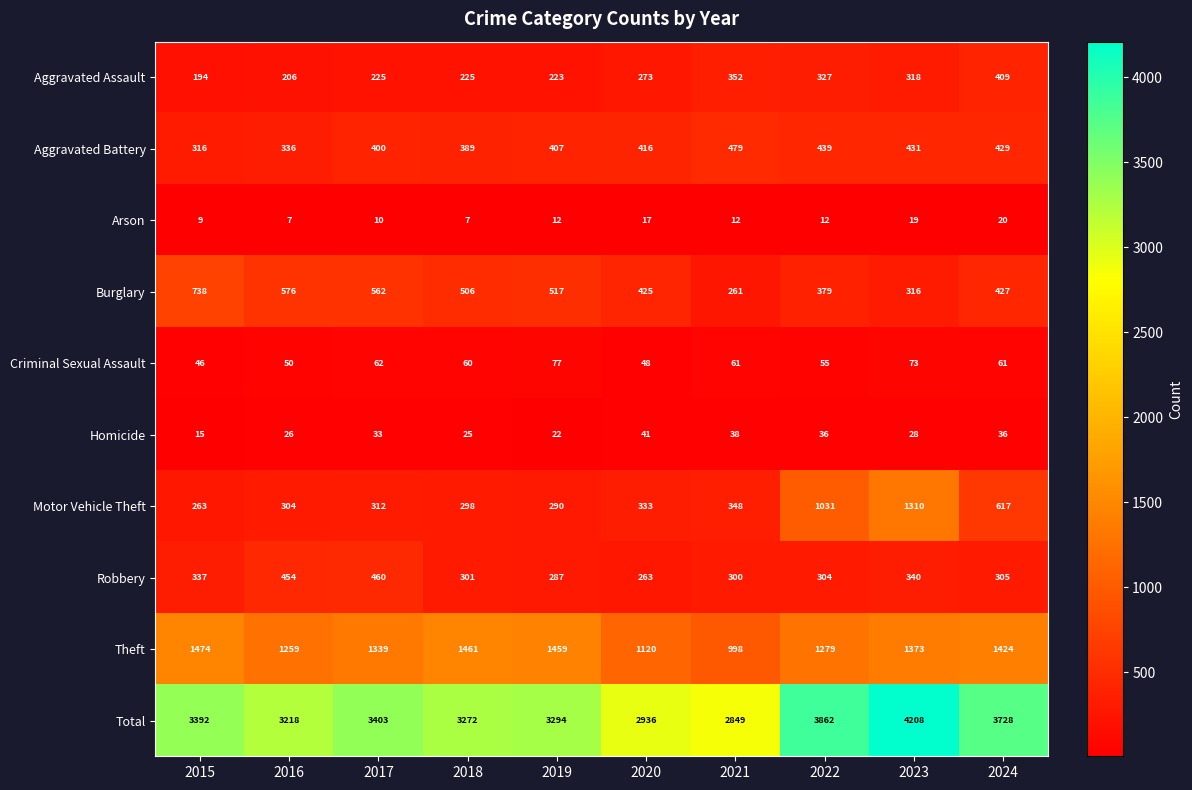

What is the difference between the highest and lowest values at 2023?

4189